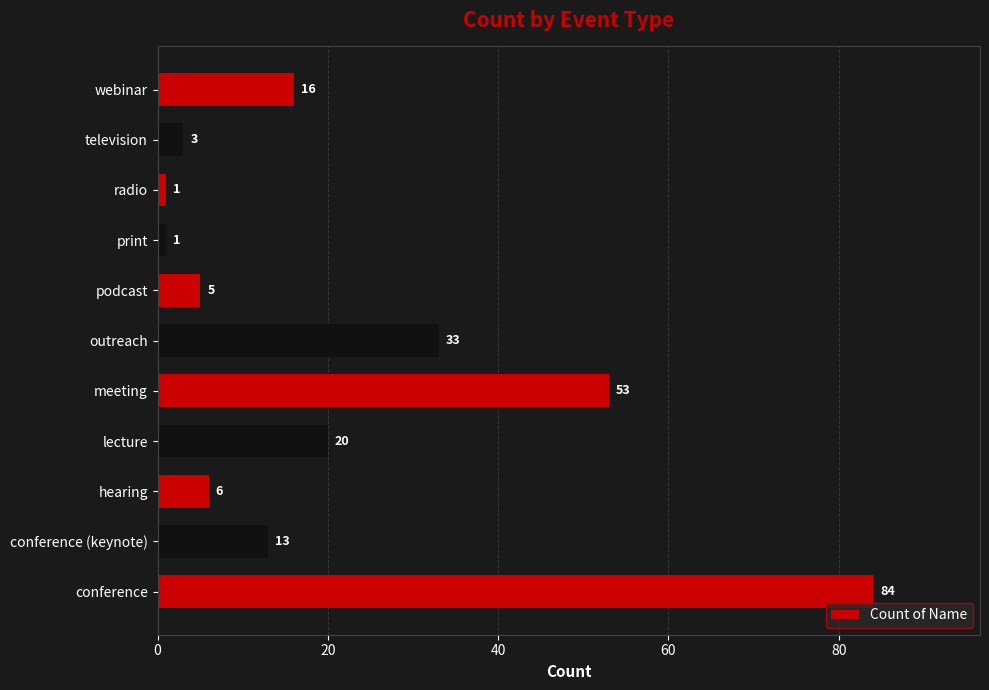

Which has a higher value, hearing or conference (keynote)?

conference (keynote)